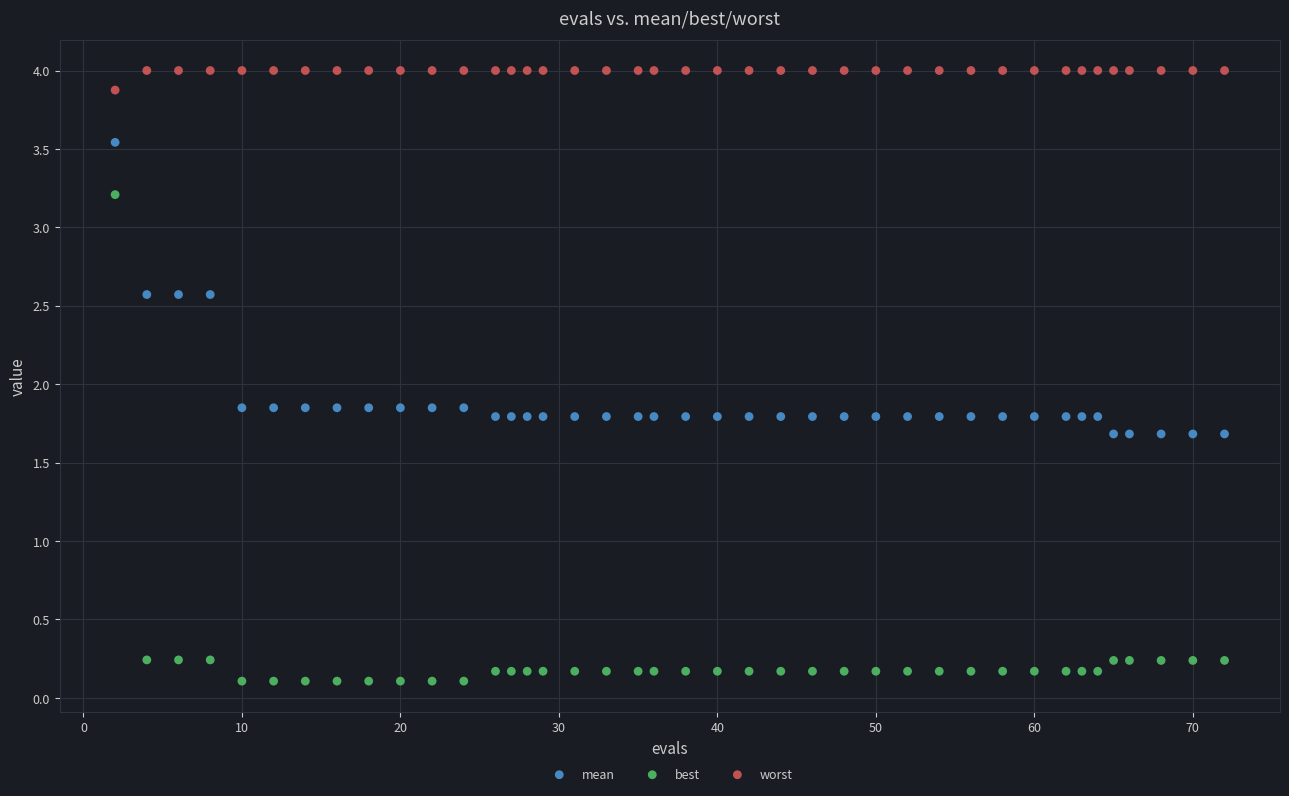

Across all data points, what is the range of Y values (max minus min)?

3.9